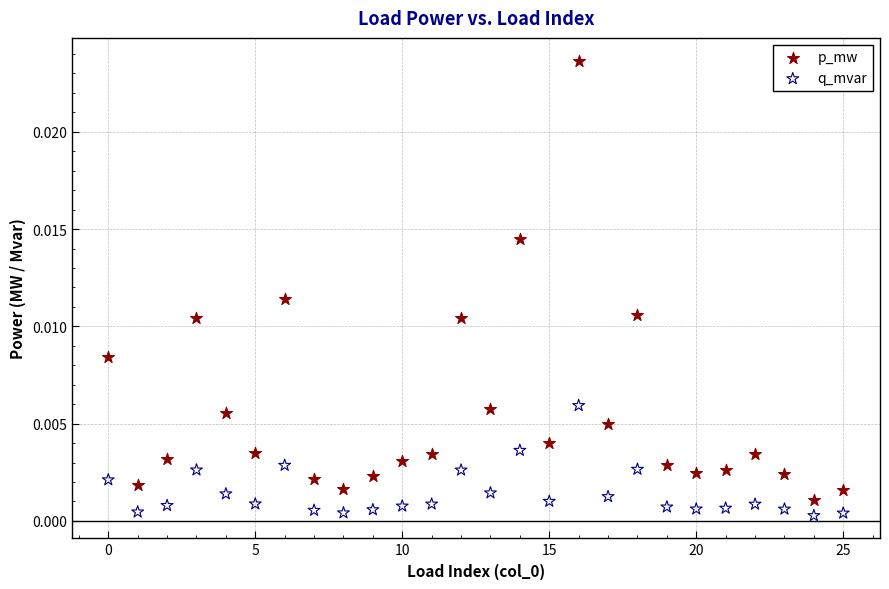

Which series contains the lowest Y value?

q_mvar